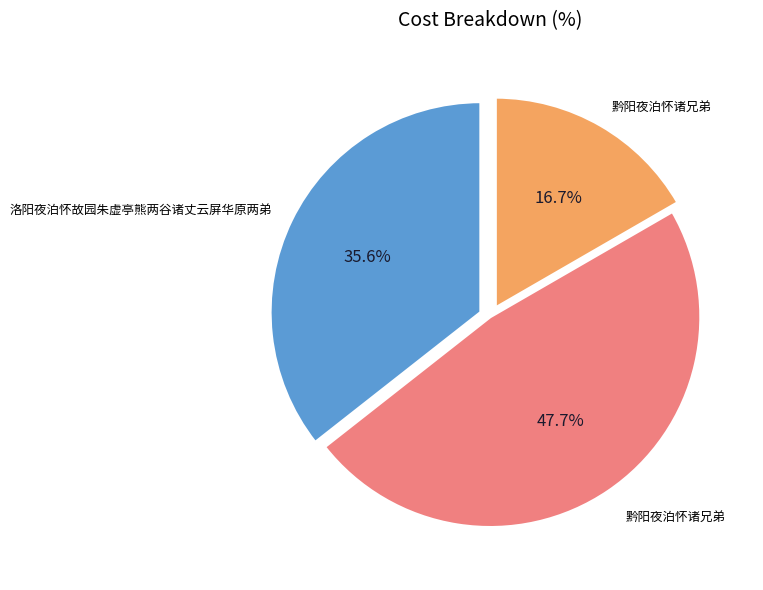

Is there any slice that represents more than half of the pie?

No